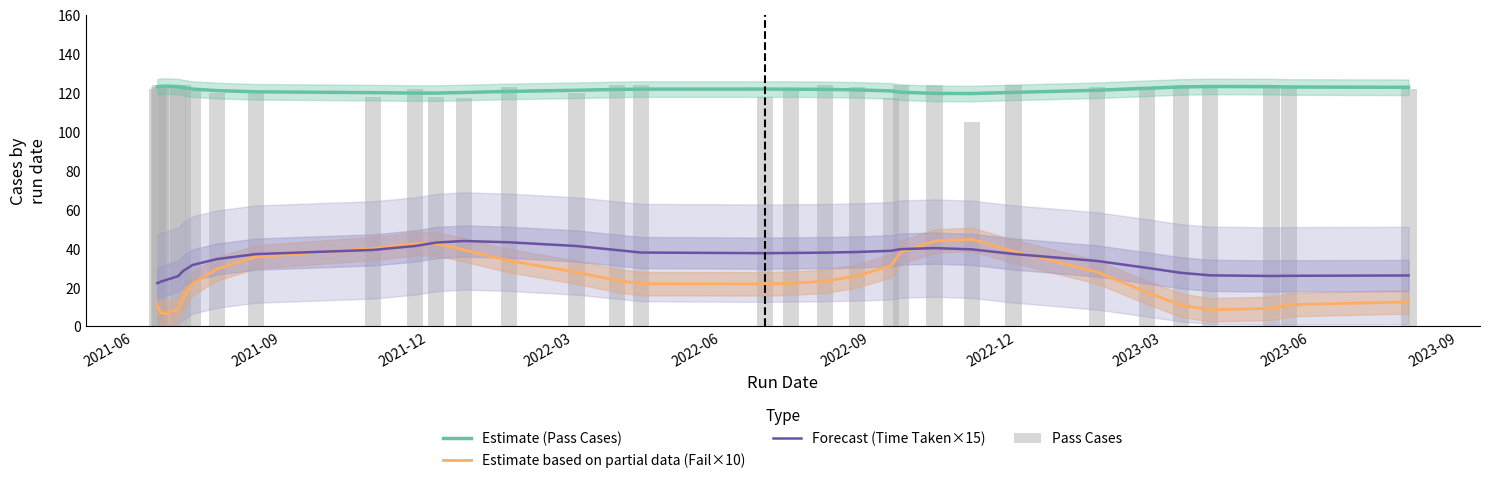

Which label corresponds to the largest value in the chart?

2021-12